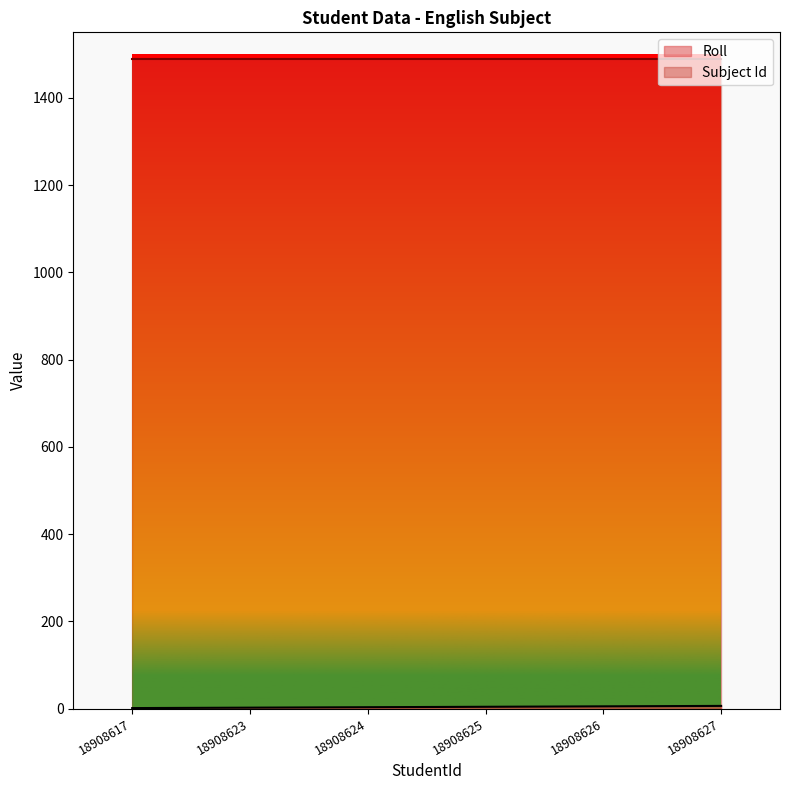

Which label corresponds to the largest value in the chart?

18908627